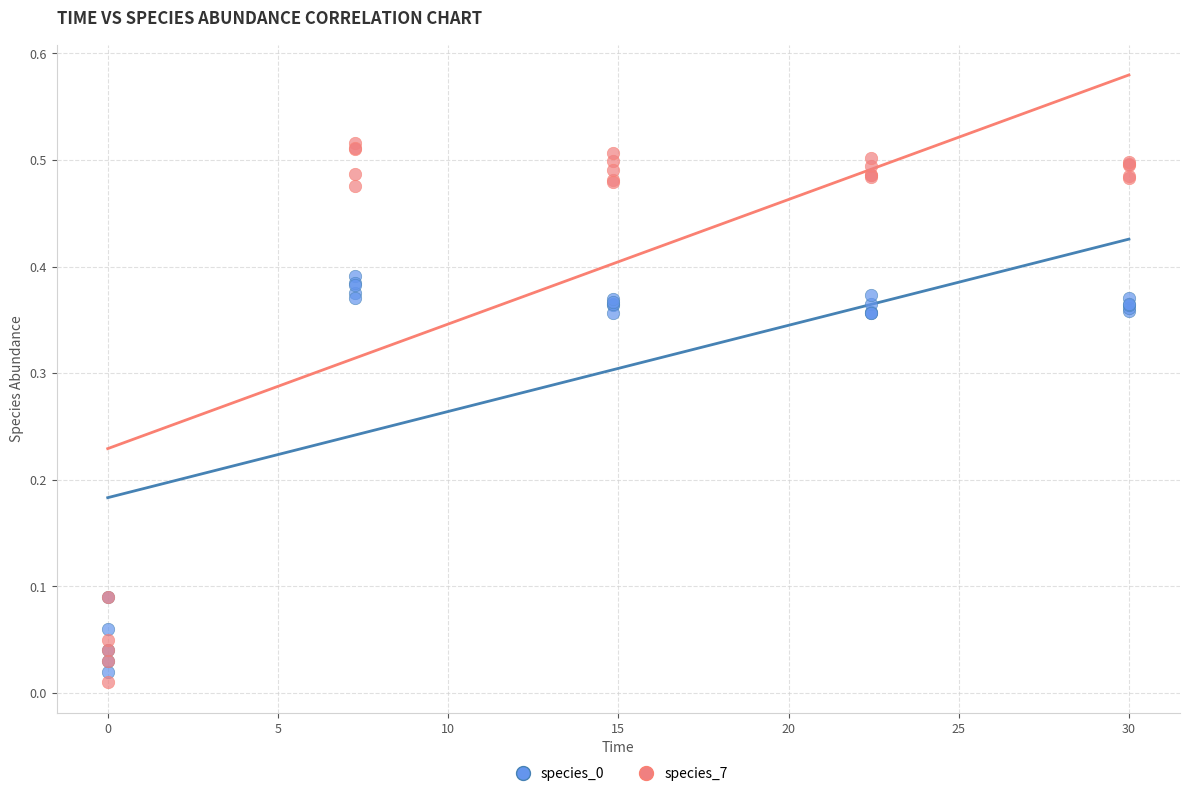

Which series has the widest spread of Y values?

species_7